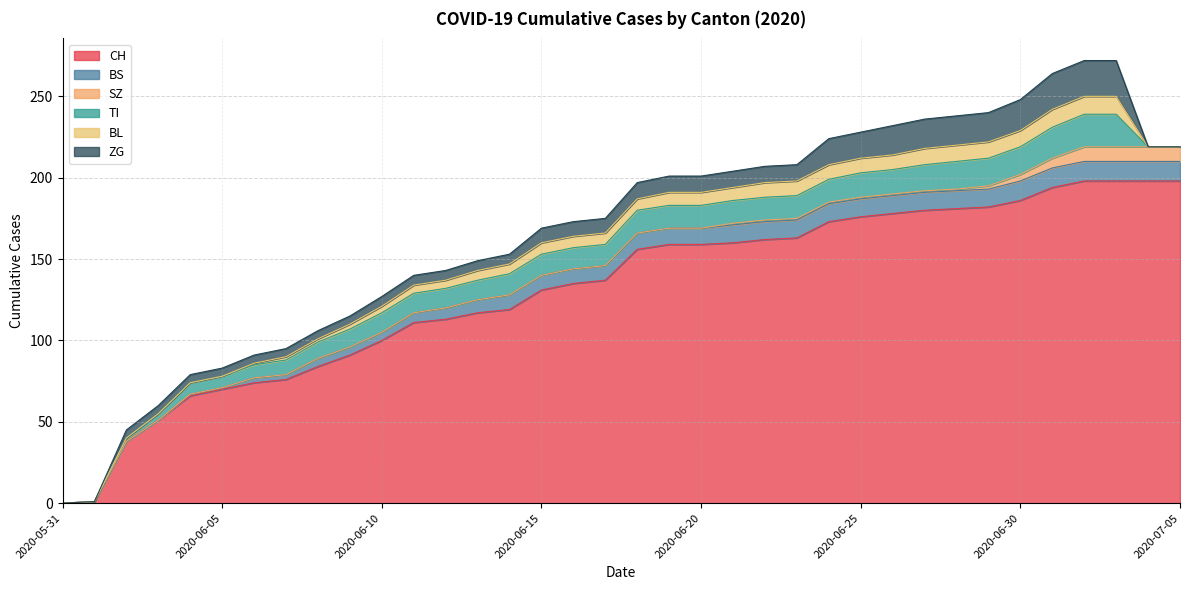

List the labels in order of SZ value, smallest first.

2020-05-31, 2020-06-01, 2020-06-02, 2020-06-03, 2020-06-04, 2020-06-05, 2020-06-06, 2020-06-07, 2020-06-08, 2020-06-09, 2020-06-10, 2020-06-11, 2020-06-12, 2020-06-13, 2020-06-14, 2020-06-15, 2020-06-16, 2020-06-17, 2020-06-18, 2020-06-19, 2020-06-20, 2020-06-21, 2020-06-22, 2020-06-23, 2020-06-24, 2020-06-25, 2020-06-26, 2020-06-27, 2020-06-28, 2020-06-29, 2020-06-30, 2020-07-01, 2020-07-02, 2020-07-03, 2020-07-04, 2020-07-05